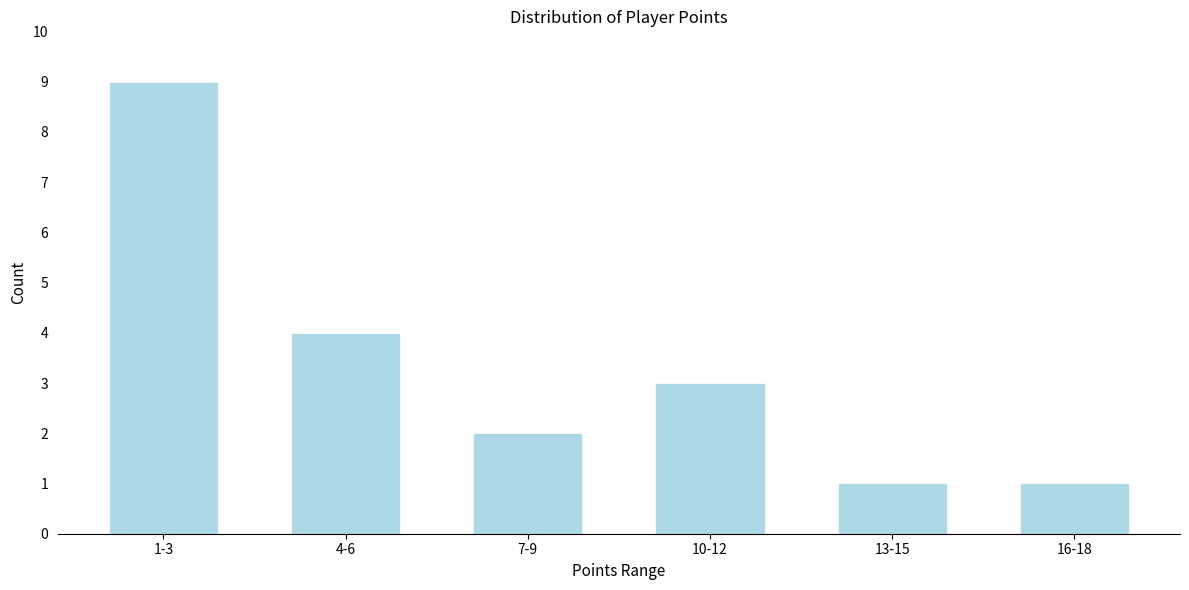

Reading left to right, list all the values displayed in this chart.

1-3=9	4-6=4	7-9=2	10-12=3	13-15=1	16-18=1